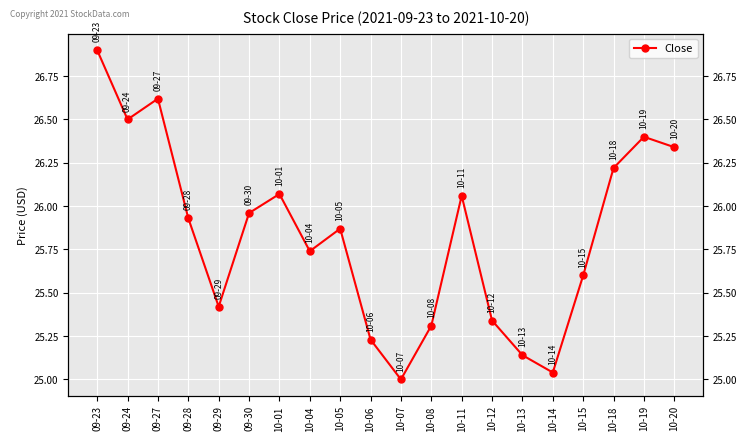

Is it true that the value at 10-13 is 25.1?

True